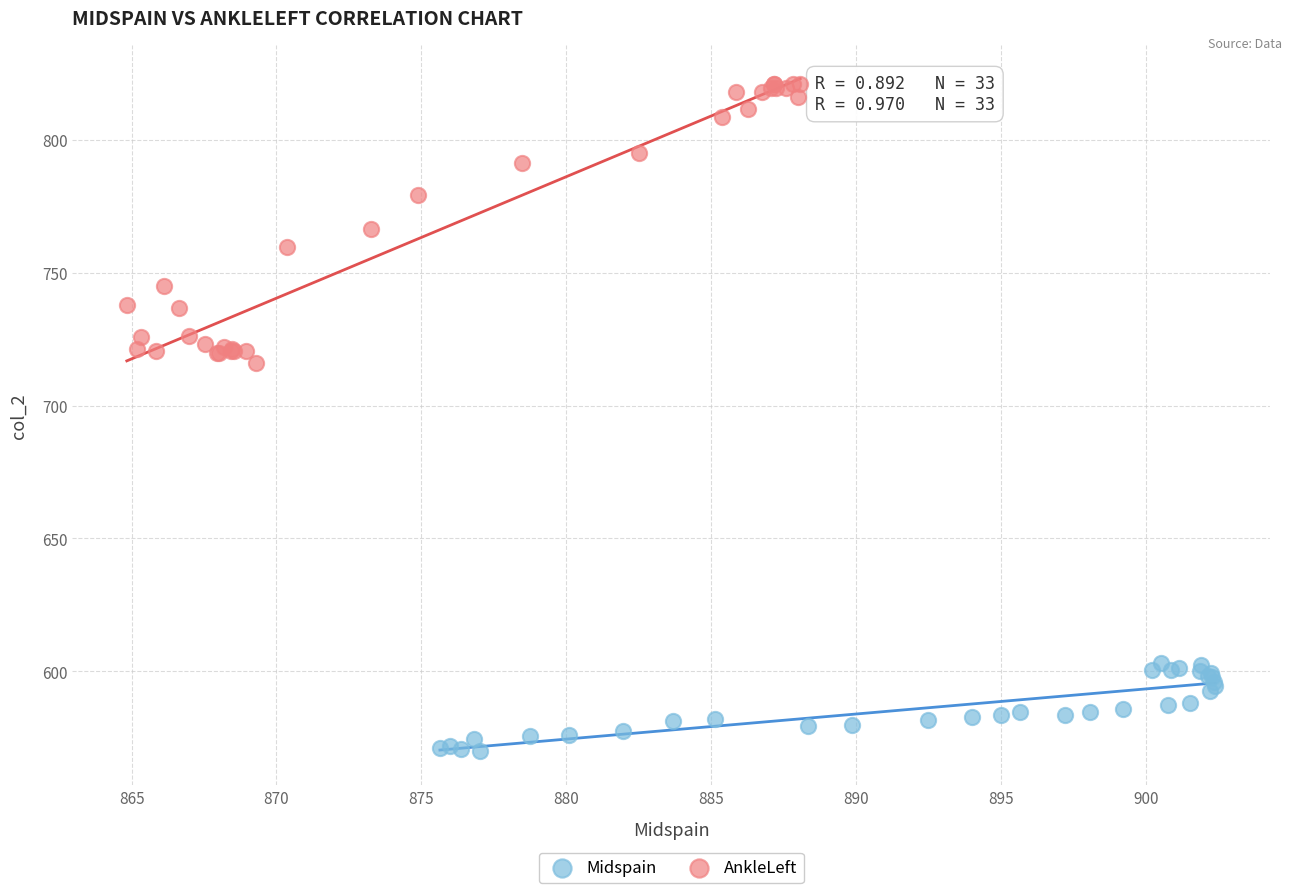

Which series has the largest Y range (max minus min)?

AnkleLeft